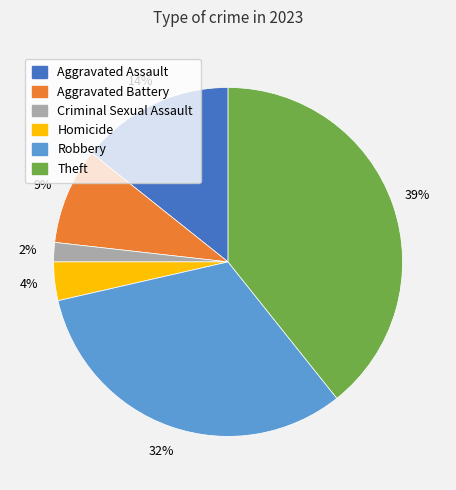

What percentage is the Theft slice, to the nearest percent?

39%